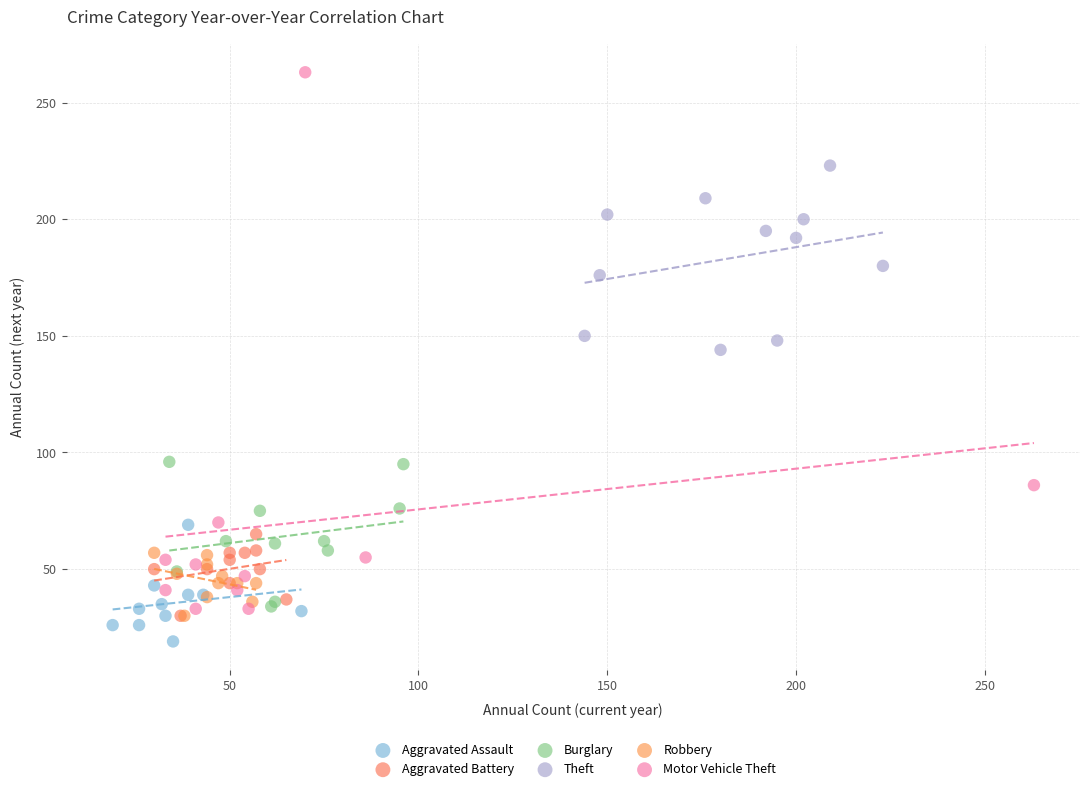

Which series reaches the minimum Y coordinate?

Aggravated Assault